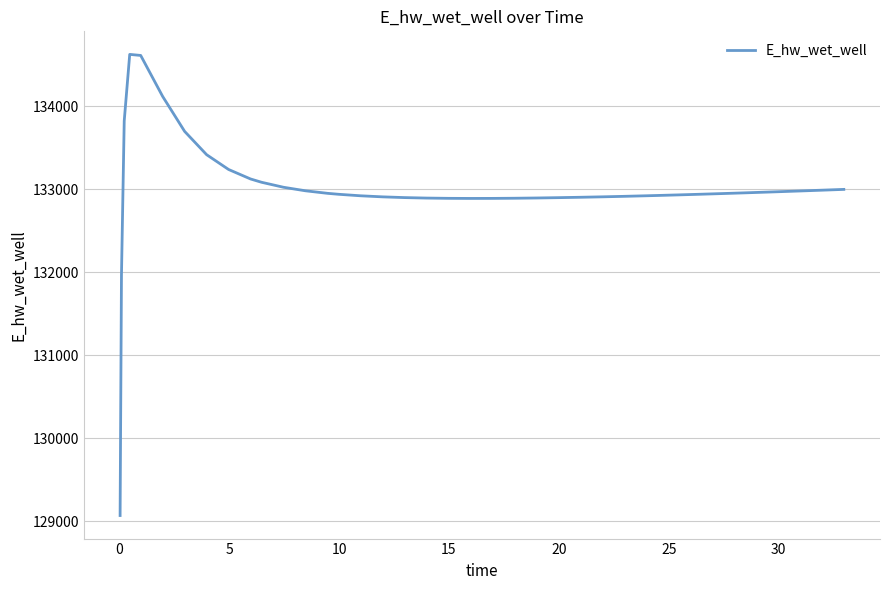

What is the maximum value shown in the chart?

134628.0